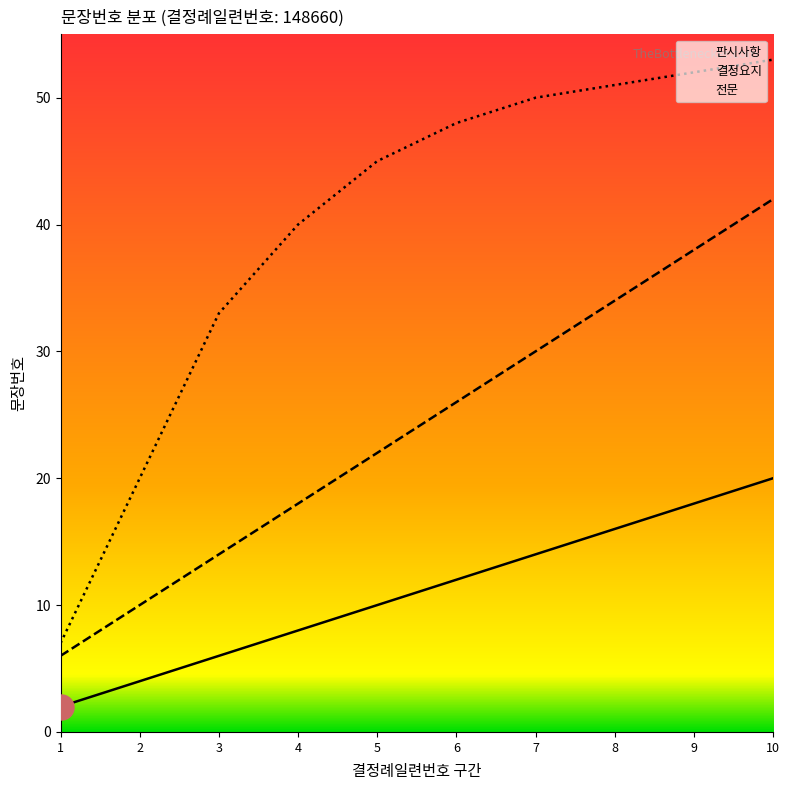

The 판시사항 series shows 8 at 4. True or false?

True